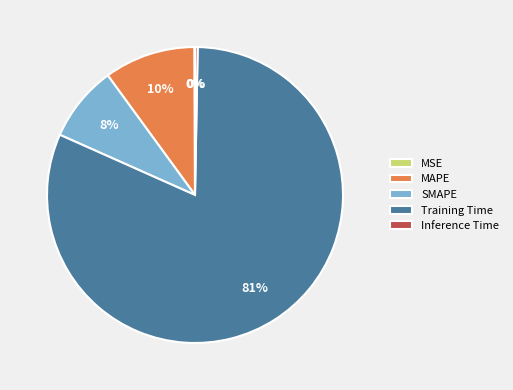

Which category has the biggest portion of the pie?

Training Time